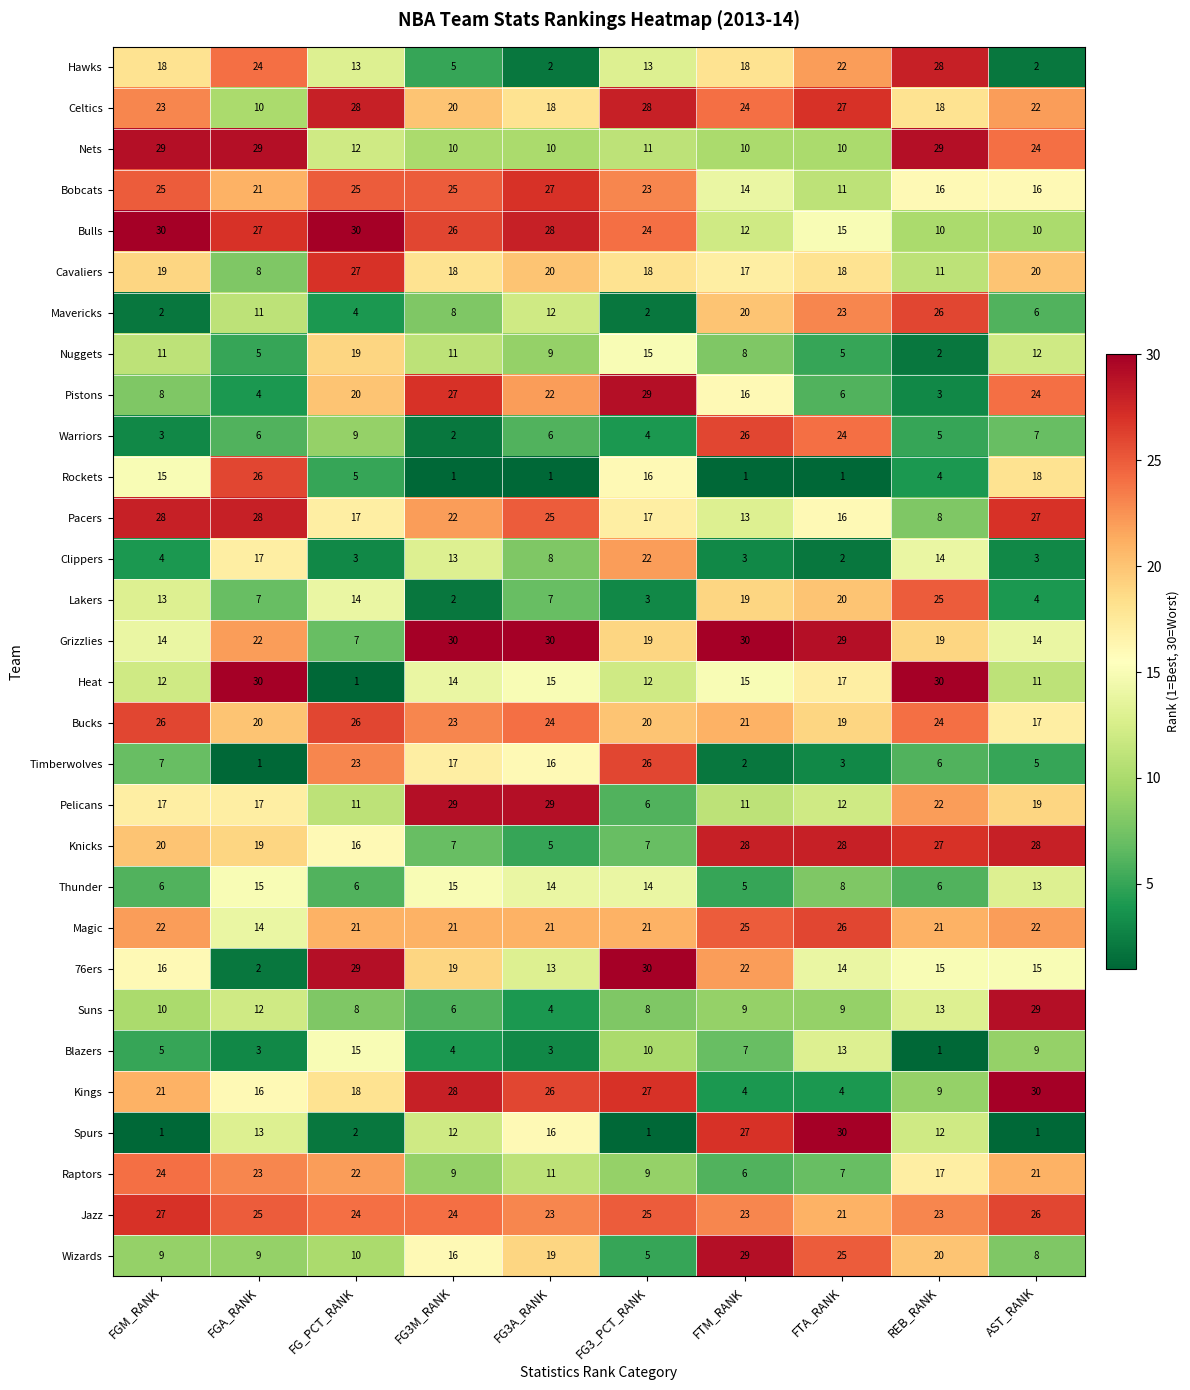

Which series has the largest total across all categories?

Jazz